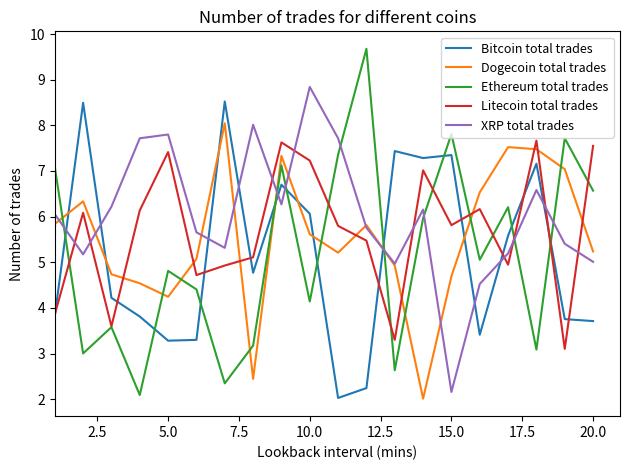

How many times do Bitcoin total trades and XRP total trades cross each other?

10